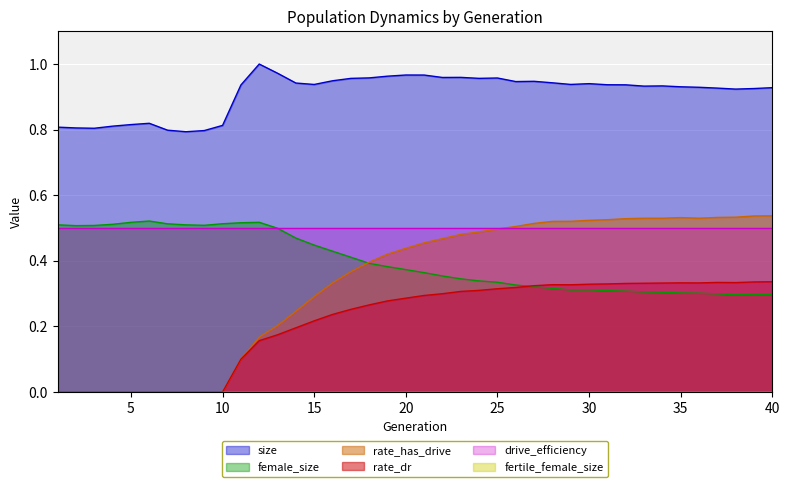

Rank the categories by female_size value from lowest to highest.

38, 40, 39, 37, 36, 35, 34, 33, 32, 31, 29, 30, 28, 27, 26, 25, 24, 23, 22, 21, 20, 19, 18, 17, 16, 15, 14, 13, 2, 3, 9, 8, 1, 4, 7, 10, 11, 5, 12, 6